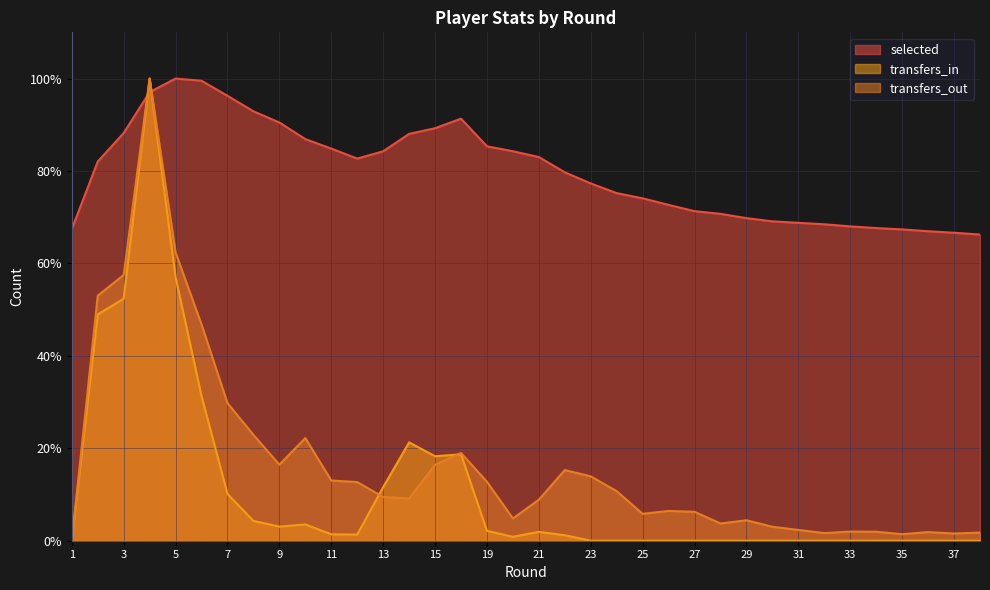

How many data points does each series have?

36